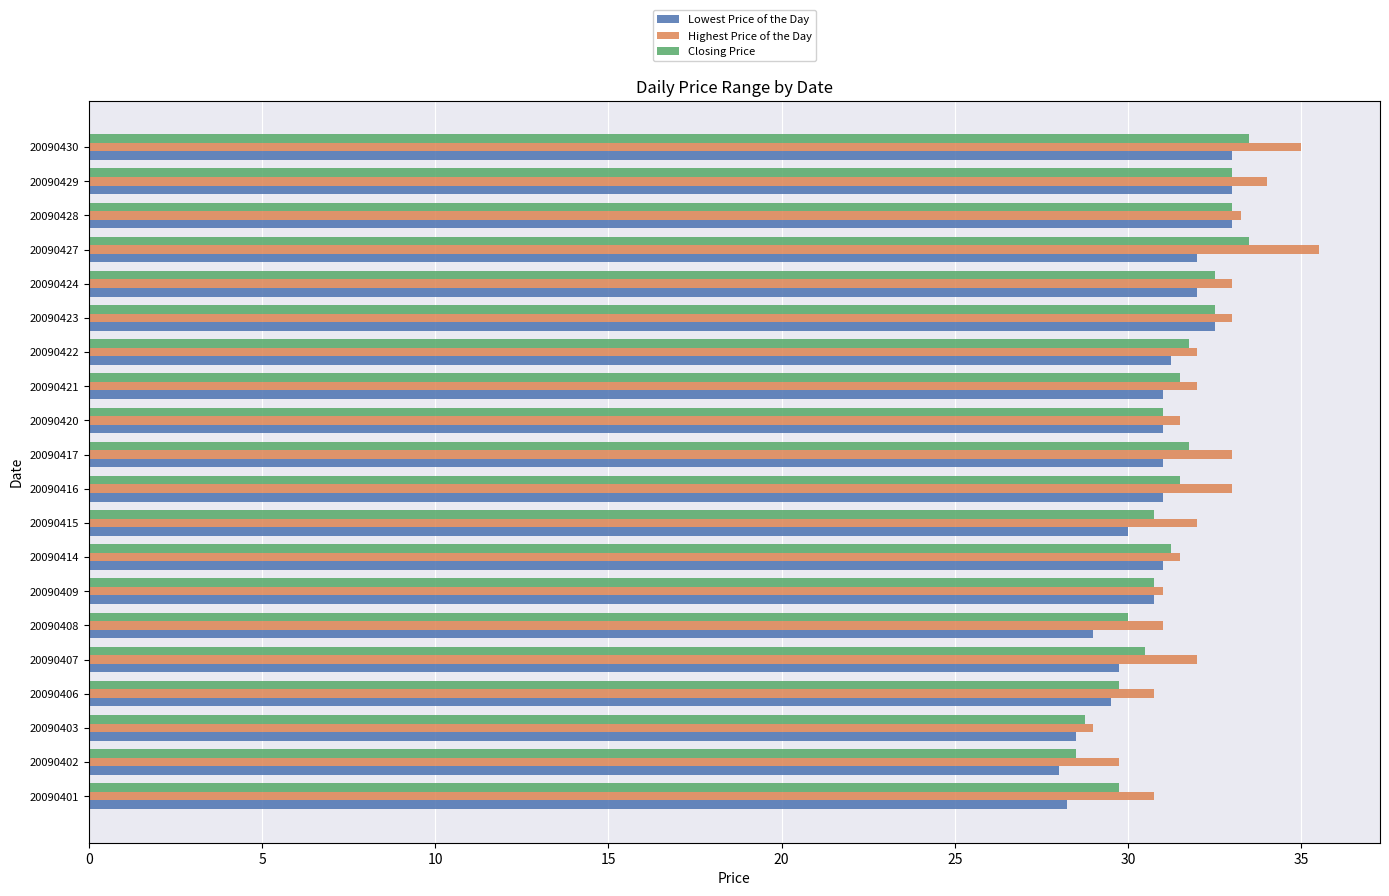

What is the total value across all series at 20090430?

101.5